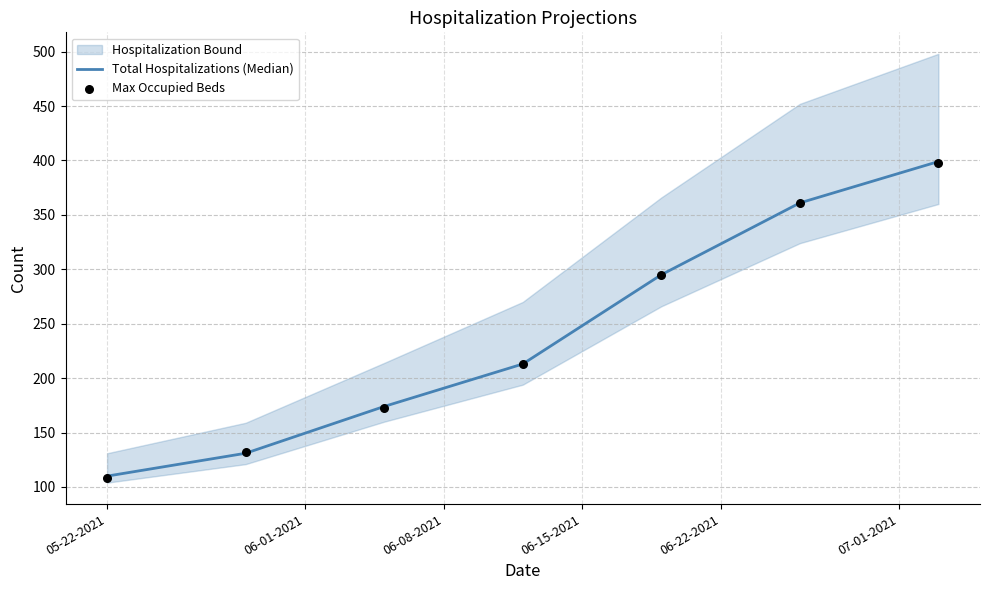

What is the minimum value for Total Hospitalizations (Median)?

110